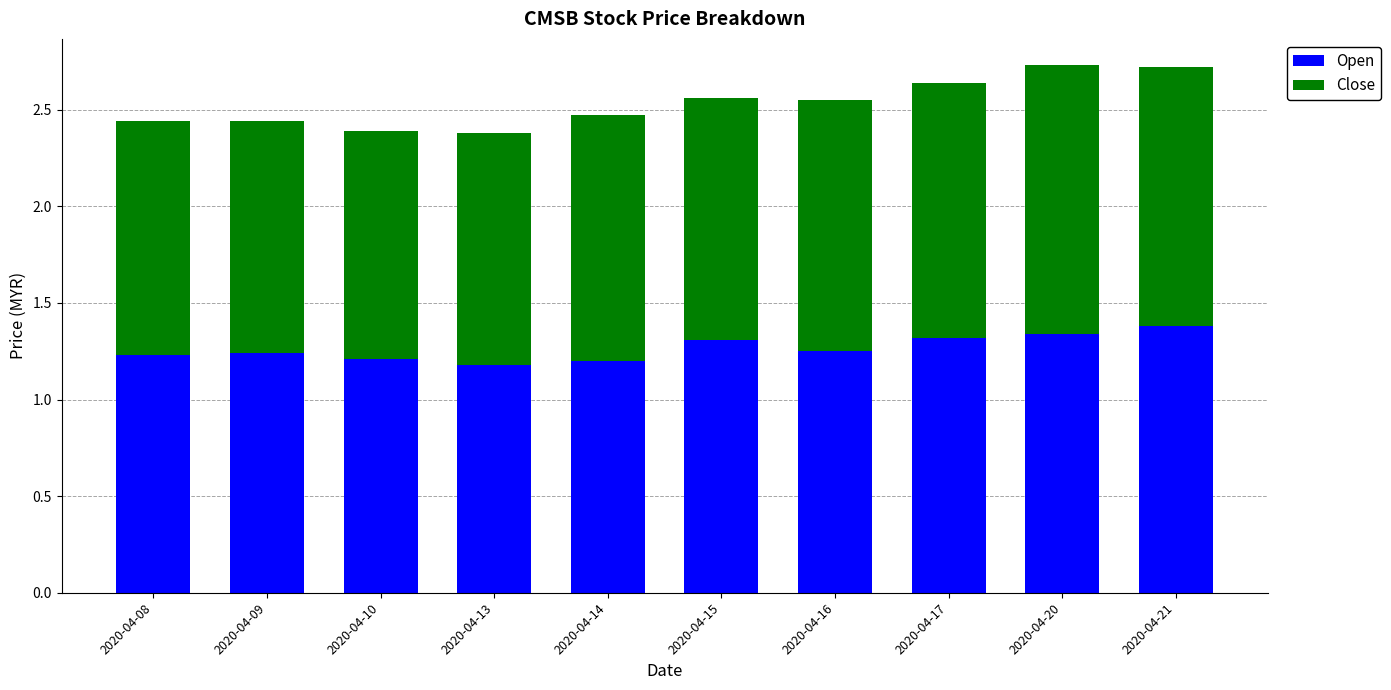

What is the total value across all series at 2020-04-21?

2.7